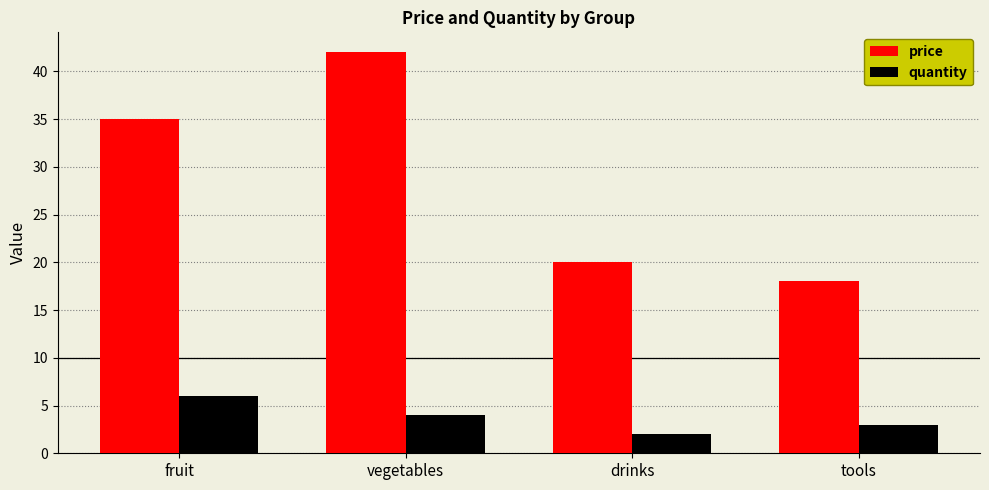

What is the label of the 1st bar from the left?

fruit